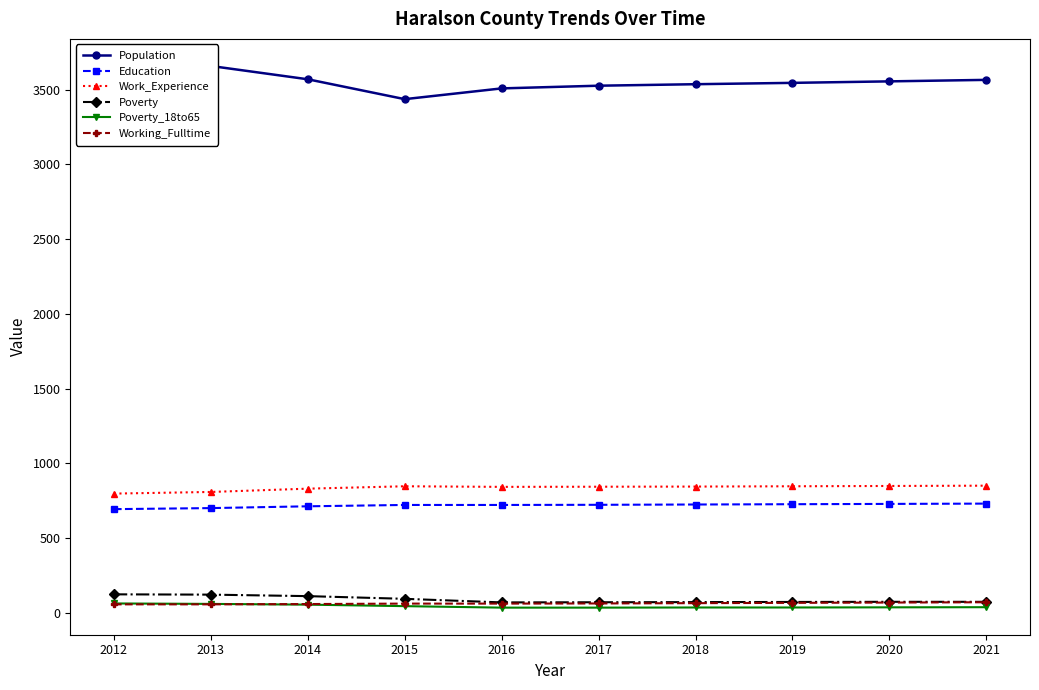

What is the difference between the maximum and second lowest values in the Education series?

30